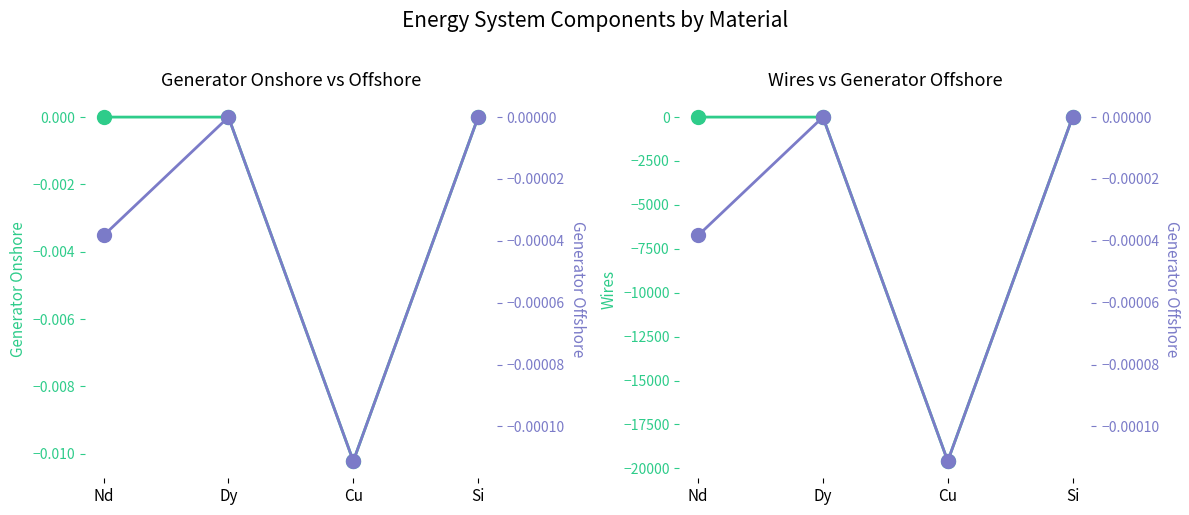

True or false: Generator Onshore and Generator Offshore intersect in this chart.

False